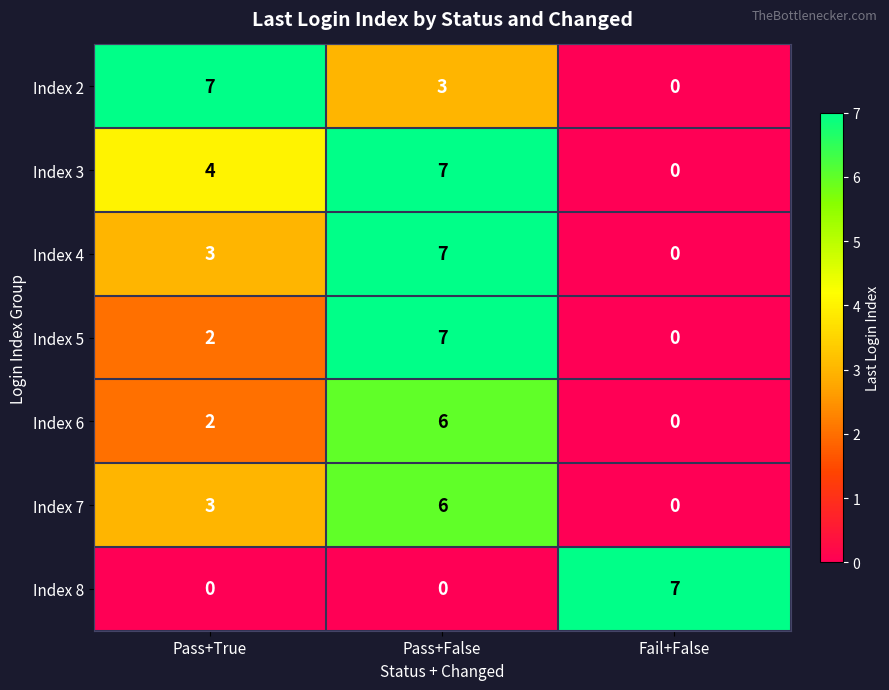

Read the Index 3 value at Pass+True.

4